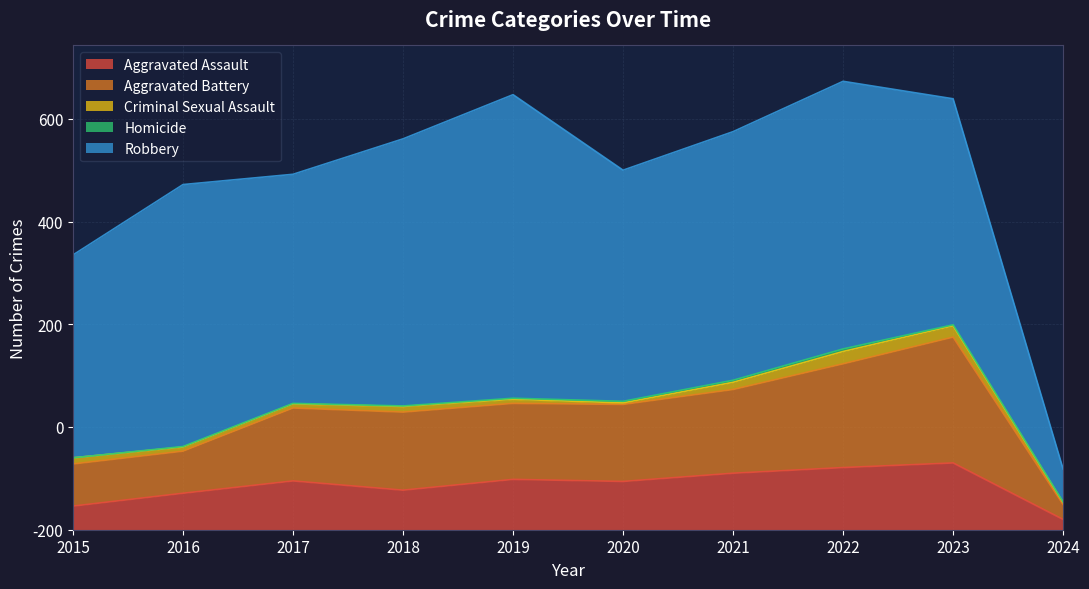

Is it true that Criminal Sexual Assault equals 16 at 2018?

False